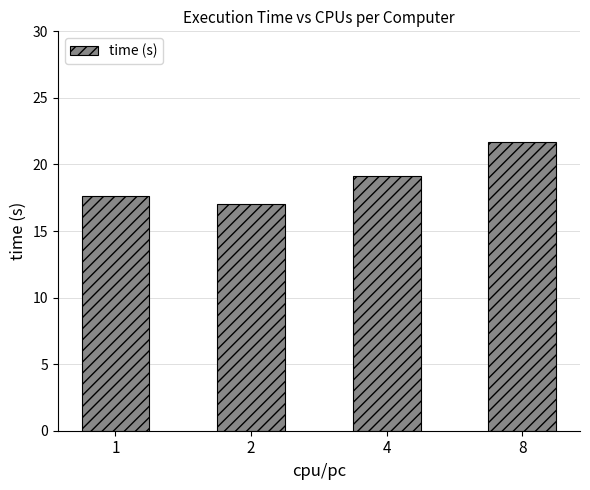

What is the difference between the maximum and minimum values?

4.6